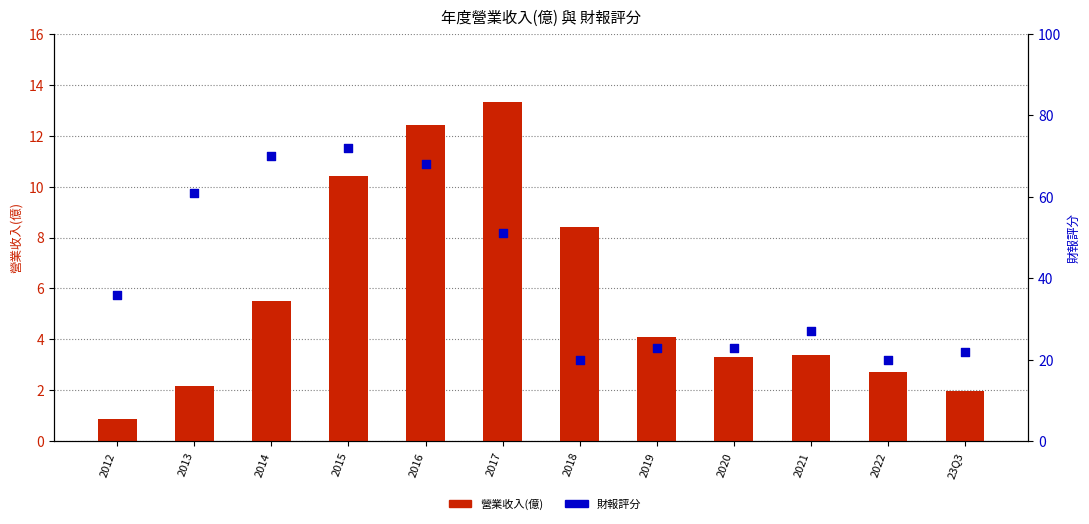

At how many categories does at least one series exceed 17?

12